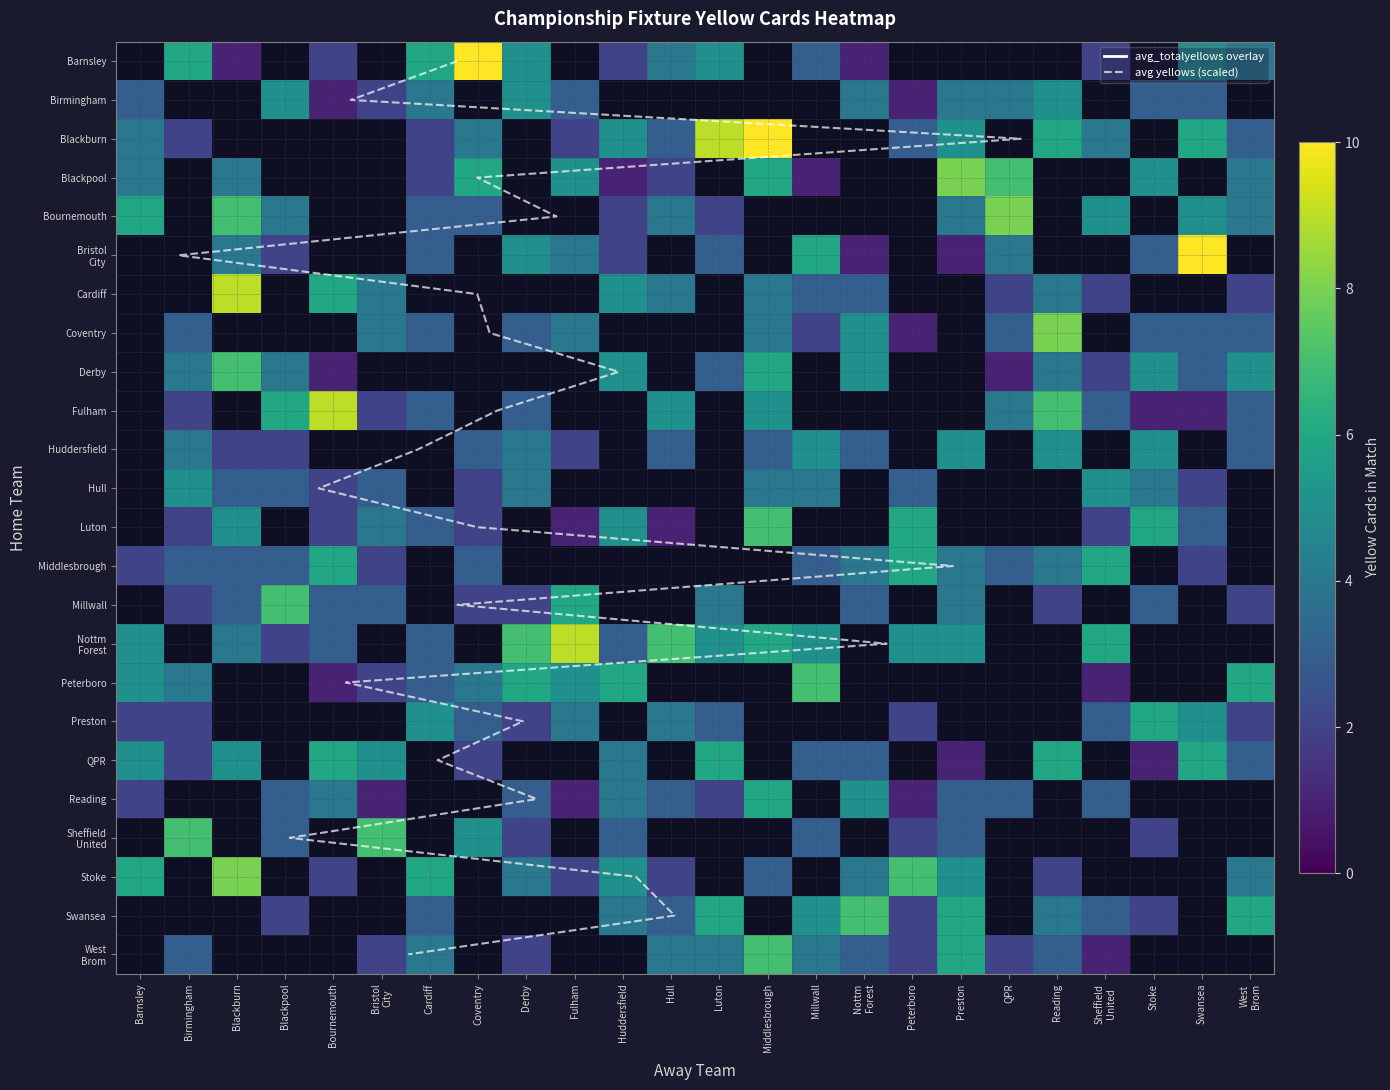

How many values in the Coventry series are below 4?

9